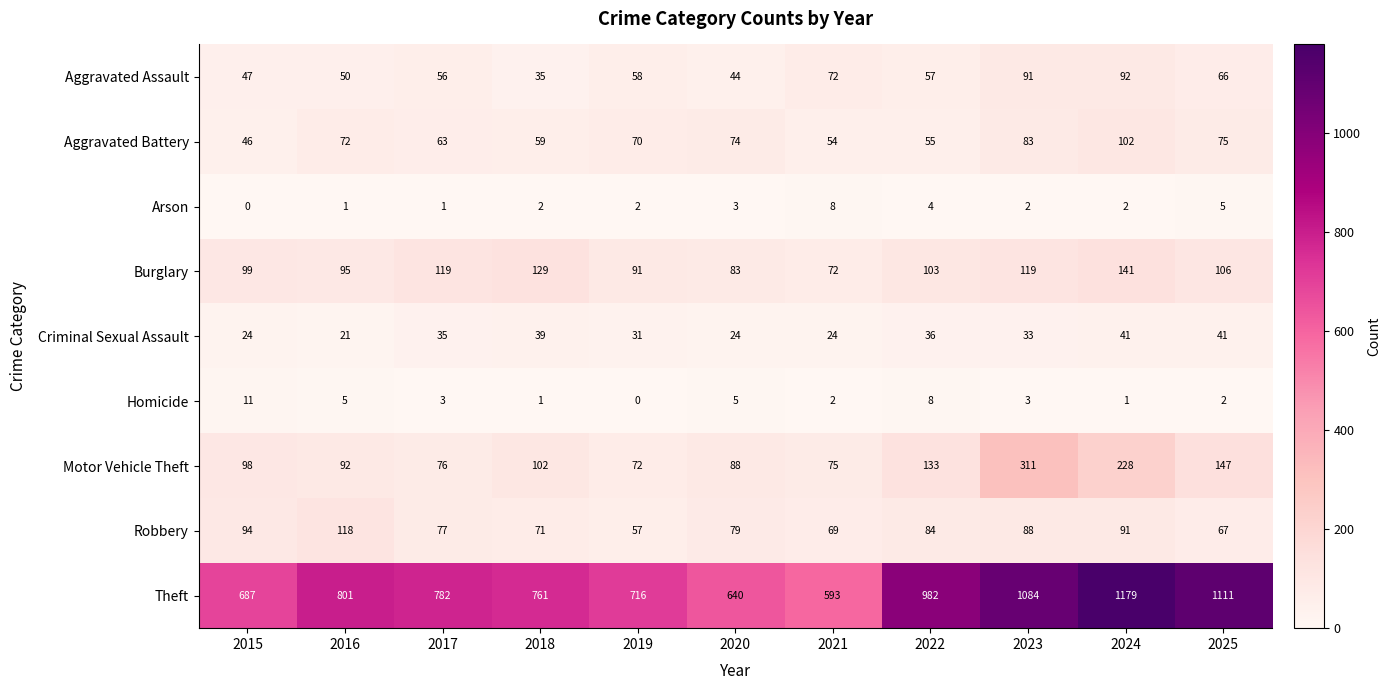

At 2024, list the series in order from largest to smallest.

Theft, Motor Vehicle Theft, Burglary, Aggravated Battery, Aggravated Assault, Robbery, Criminal Sexual Assault, Arson, Homicide